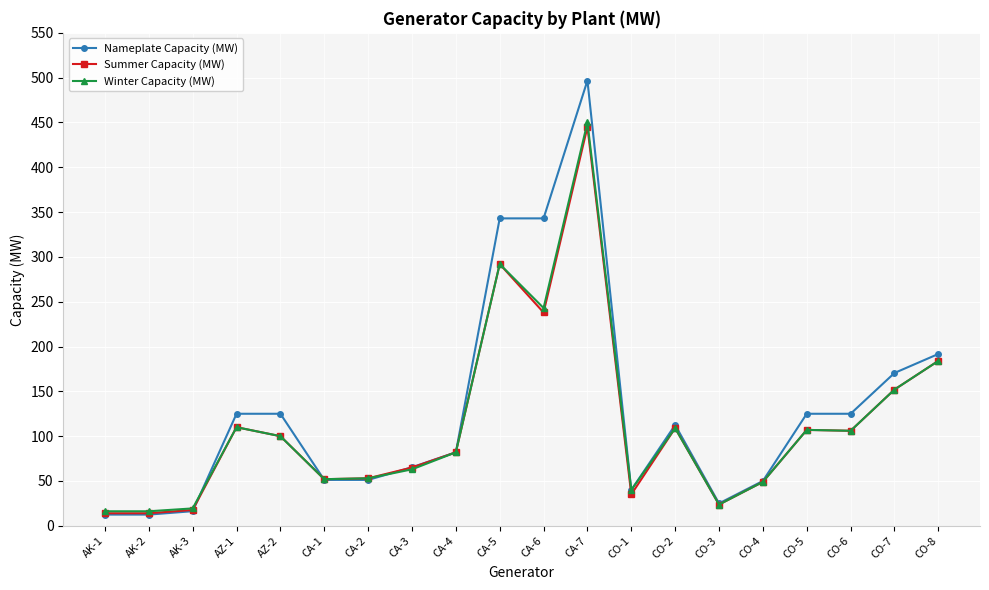

What is the minimum value shown in the chart?

12.5